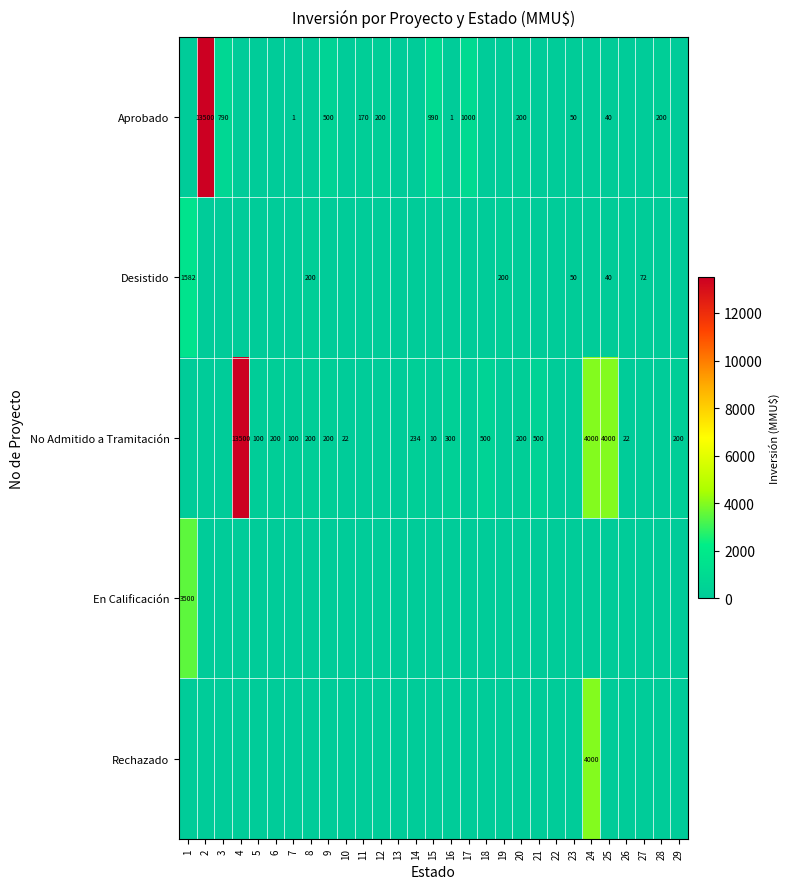

At how many categories does at least one series exceed 4842?

2